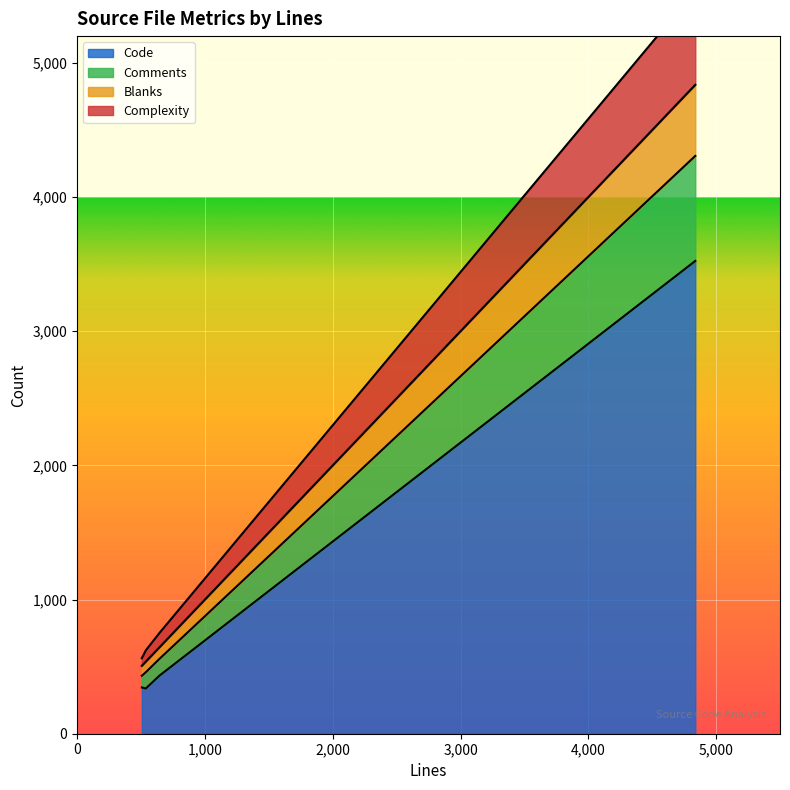

What is the minimum value for Code?

337